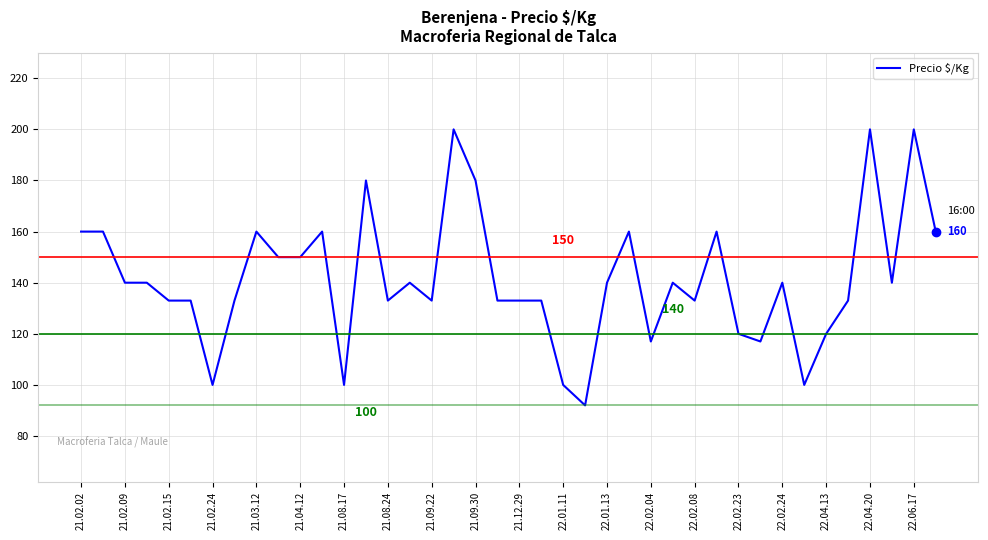

What is the maximum value shown in the chart?

200